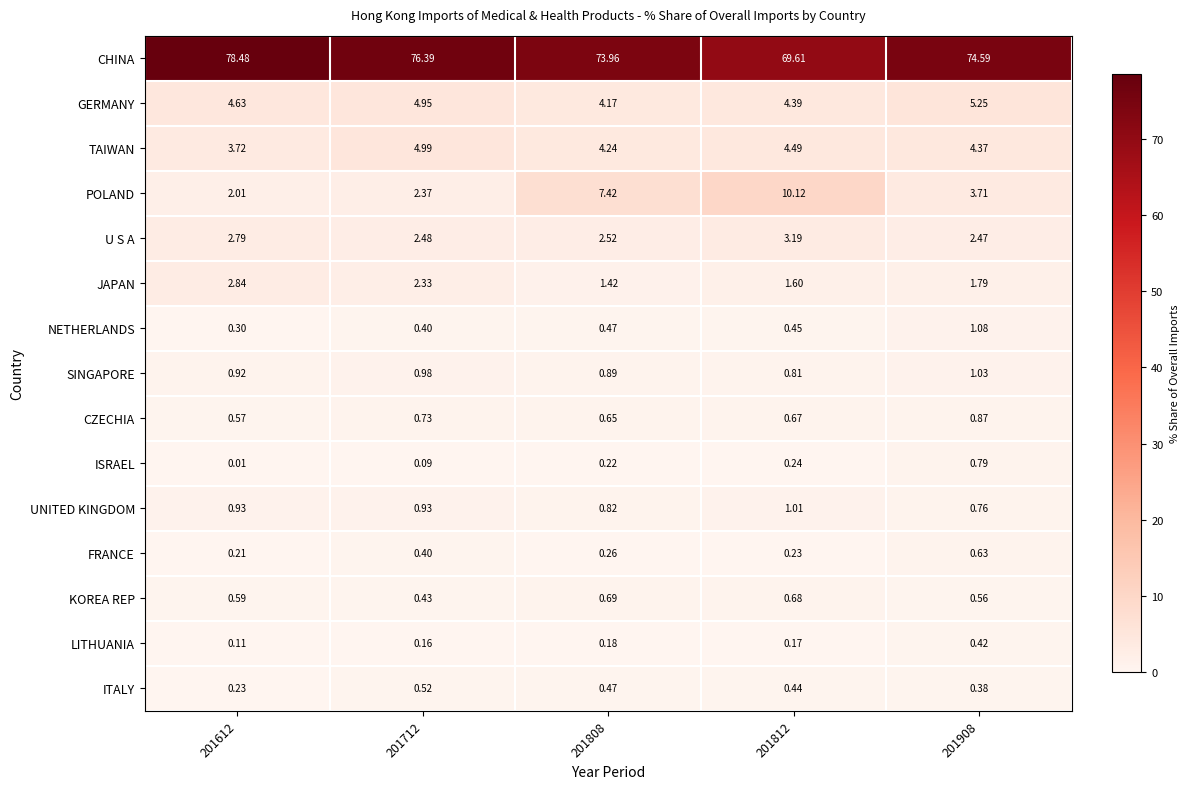

Rank the series by their maximum value, from lowest to highest.

LITHUANIA, ITALY, FRANCE, KOREA REP, ISRAEL, CZECHIA, UNITED KINGDOM, SINGAPORE, NETHERLANDS, JAPAN, U S A, TAIWAN, GERMANY, POLAND, CHINA